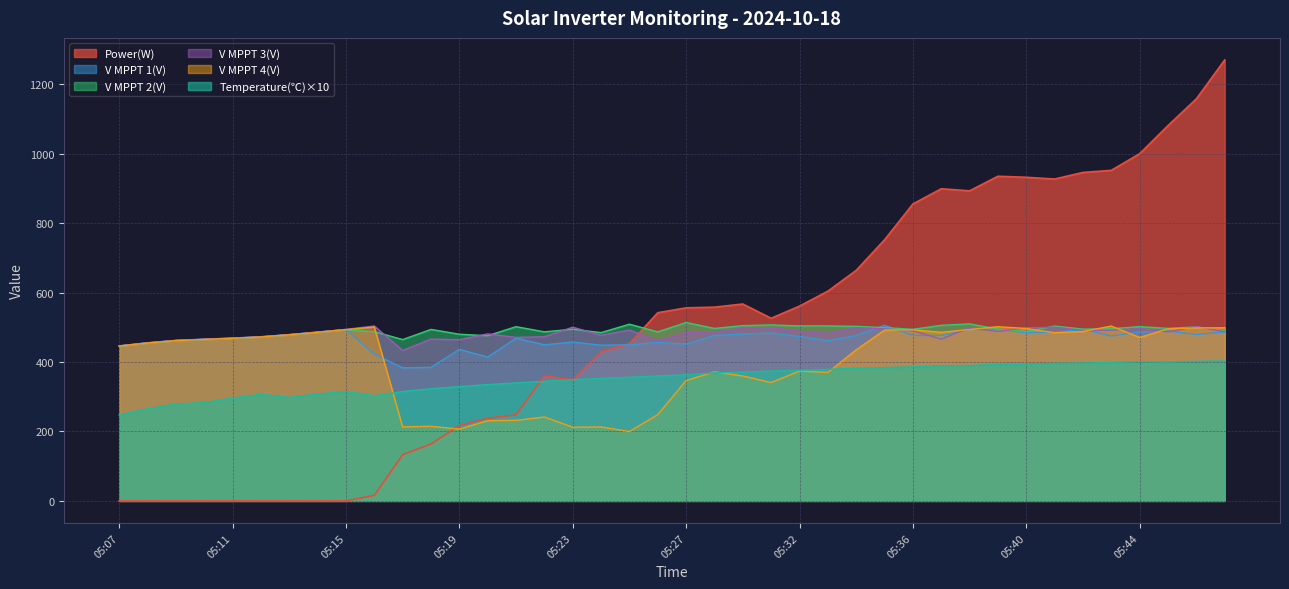

Which series changed the most between 05:34 and 05:40?

Power(W)